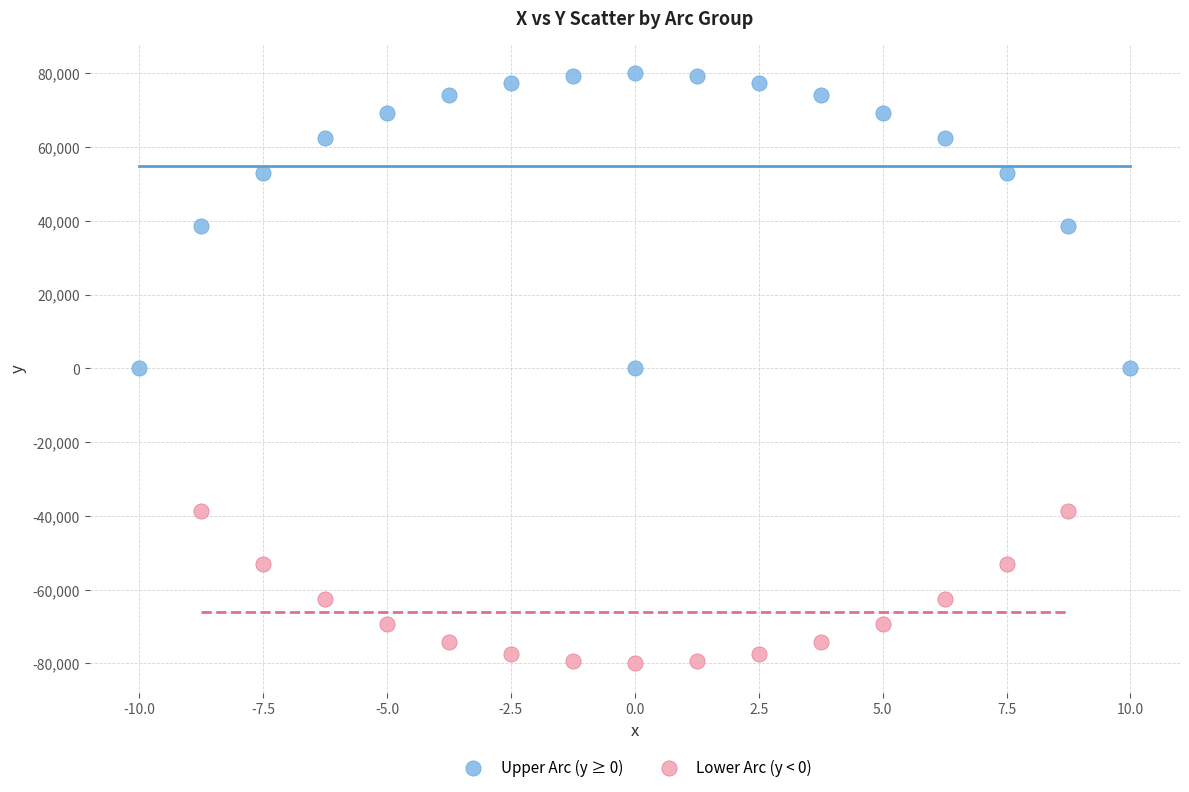

Which series contains the highest Y value?

Upper Arc (y ≥ 0)